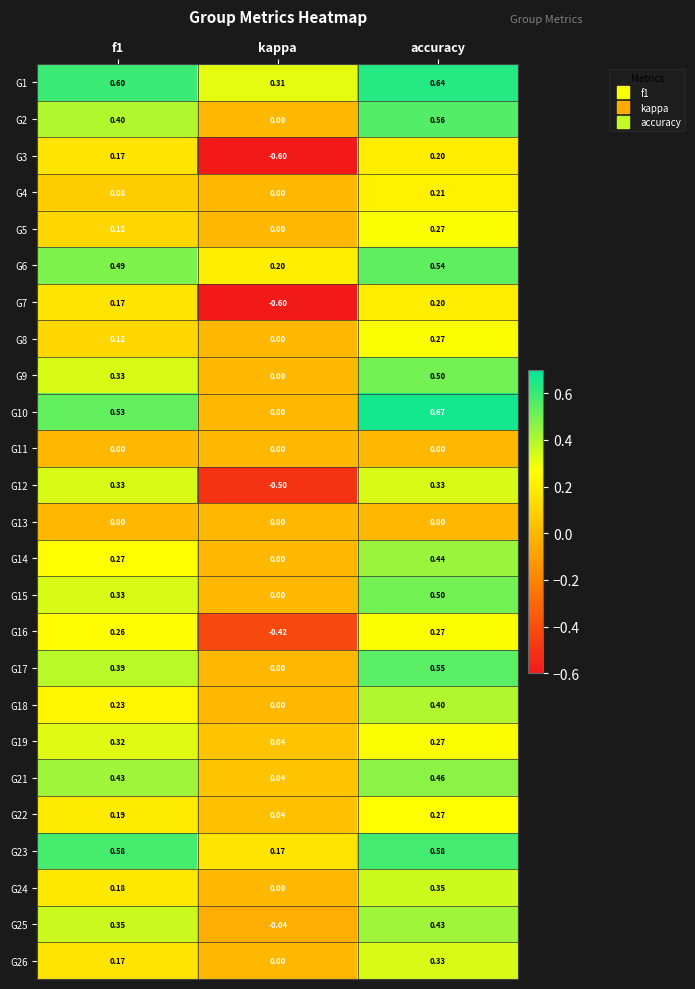

How many values in the G9 series exceed 0?

2